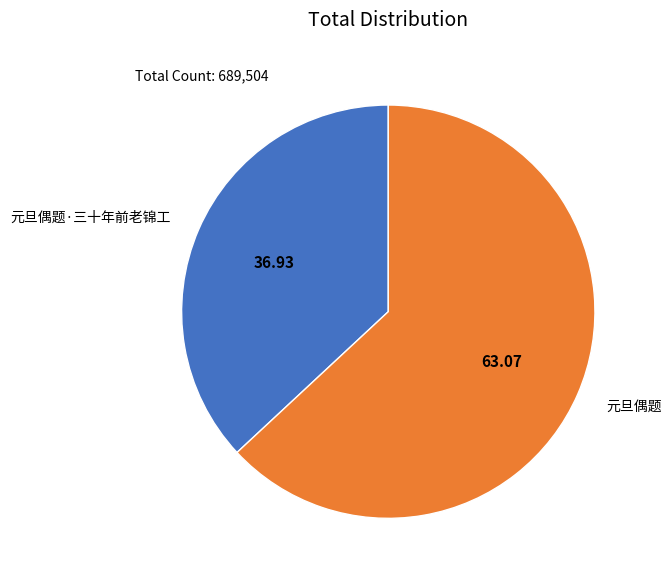

Combined, do 元旦偶题 and 元旦偶题·三十年前老锦工 account for over 50%?

Yes